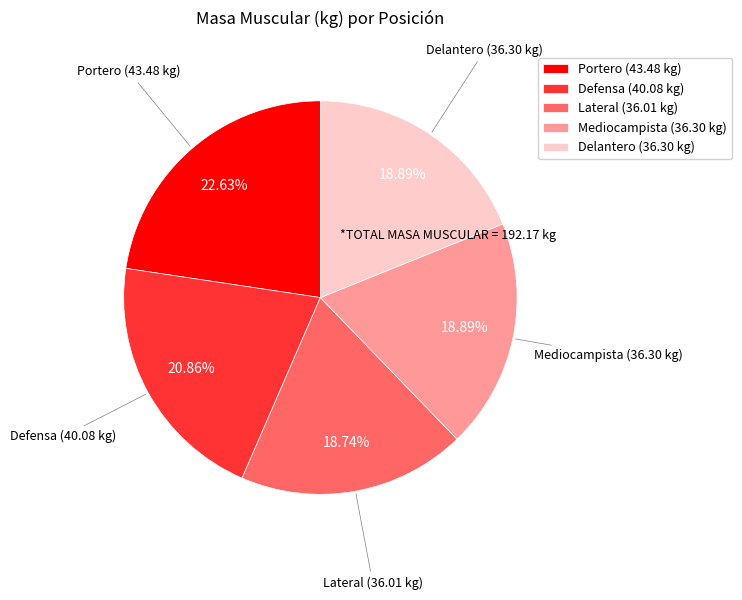

Approximately how many times larger is the value at Delantero (36.30 kg) compared to Defensa (40.08 kg)?

0.9